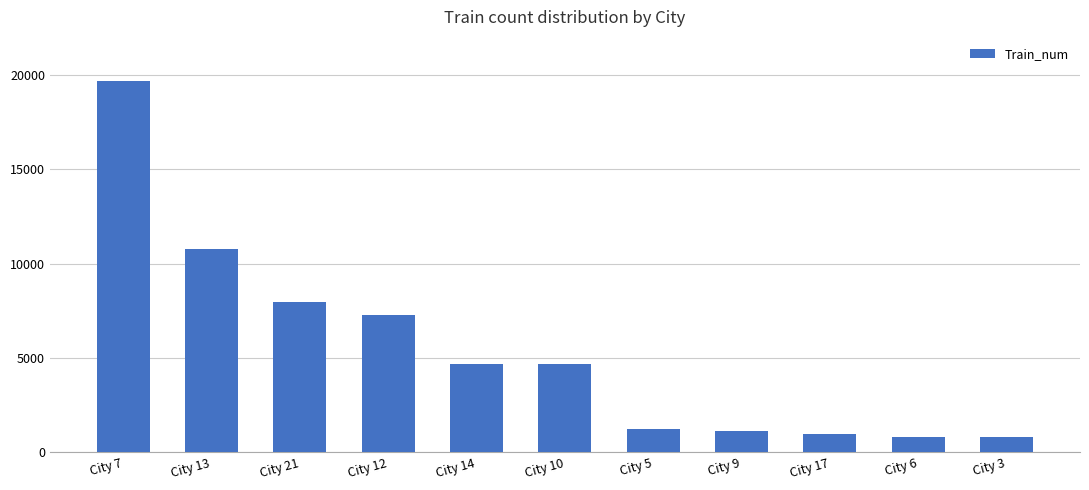

Does the chart contain any negative values?

No